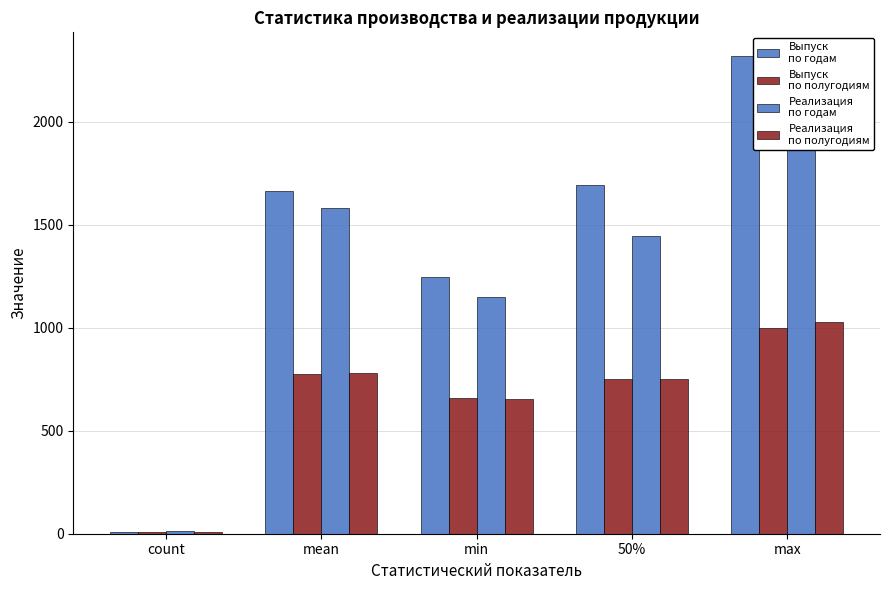

What are all the series names shown in the legend?

Выпуск
по годам, Выпуск
по полугодиям, Реализация
по годам, Реализация
по полугодиям